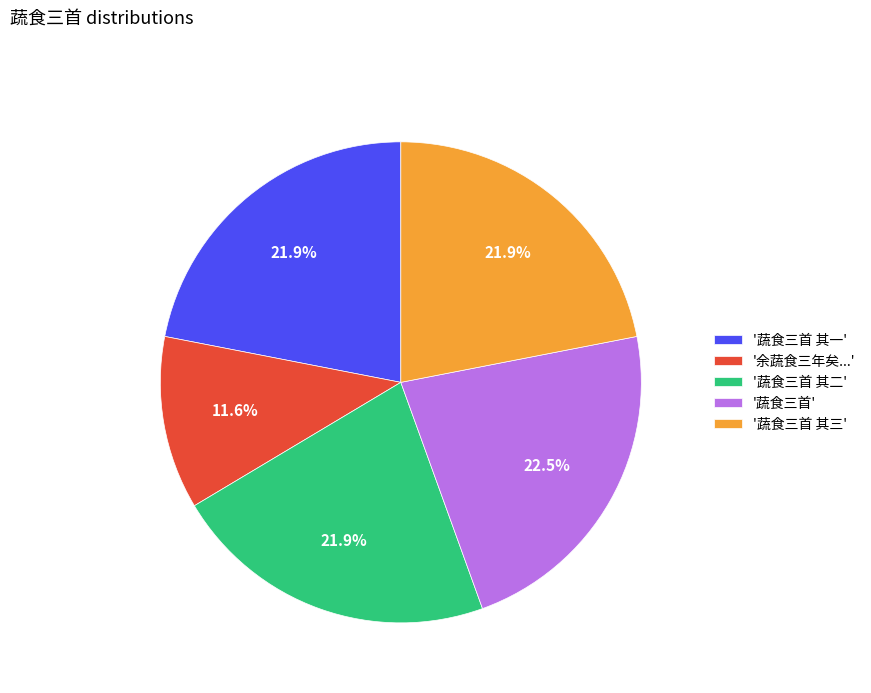

Does '蔬食三首' represent more than half of the total?

No